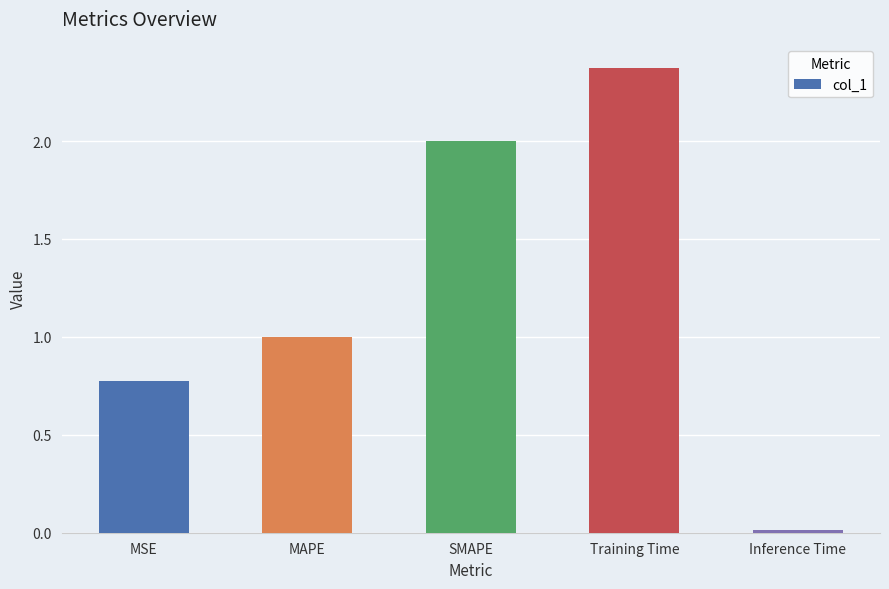

What is the difference between the second highest and second lowest values?

1.2